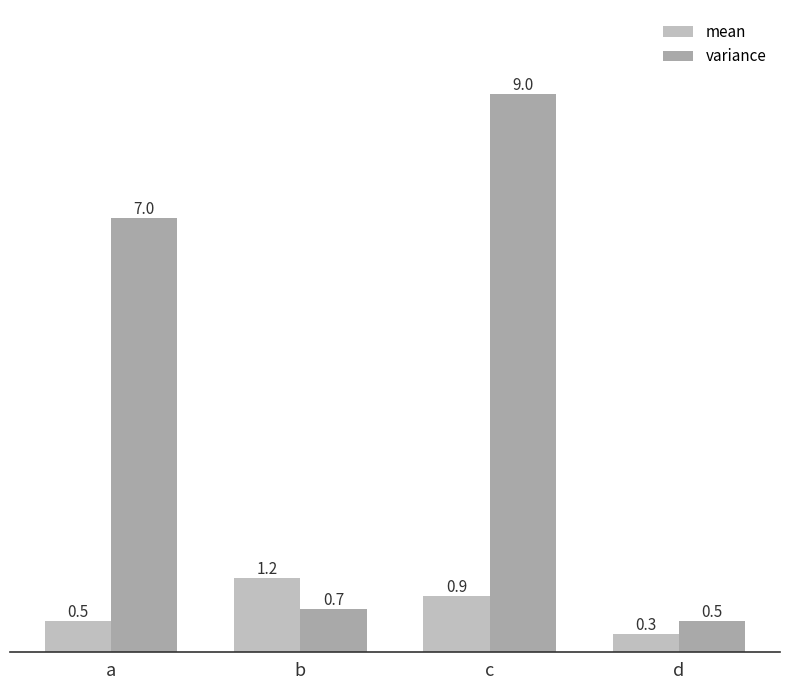

Between b and d, which series saw the biggest shift?

mean